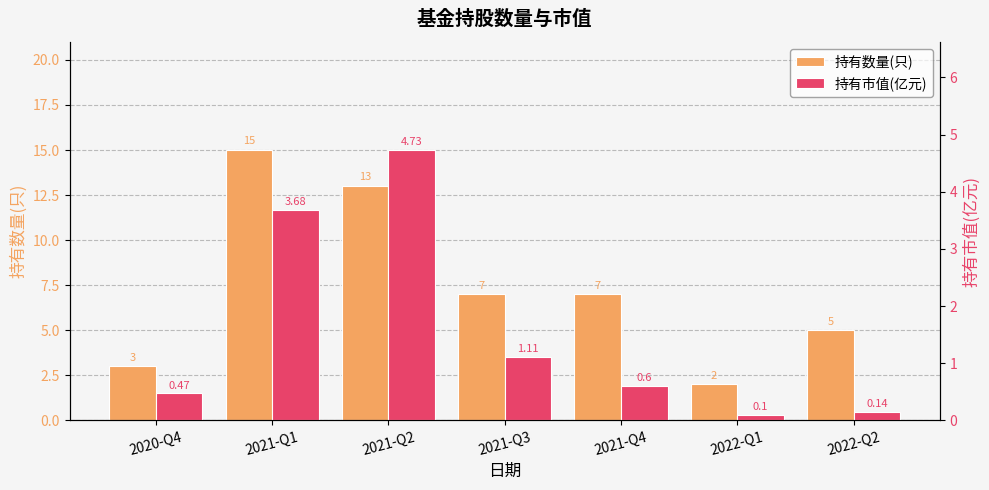

Is it true that 持有数量(只) equals 2.0 at 2020-Q4?

False